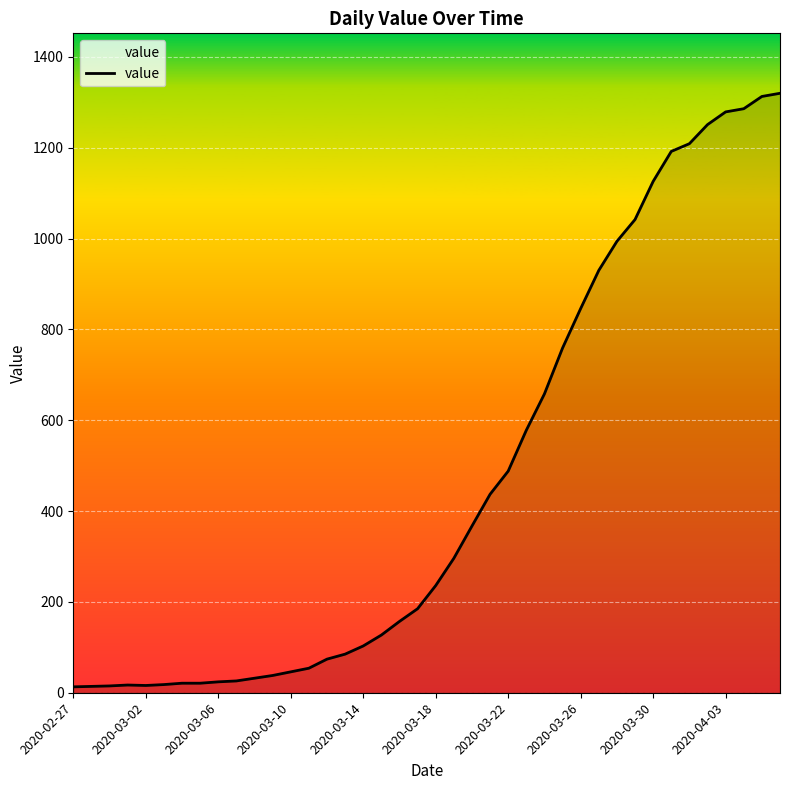

What is the difference between the maximum and minimum values?

1307